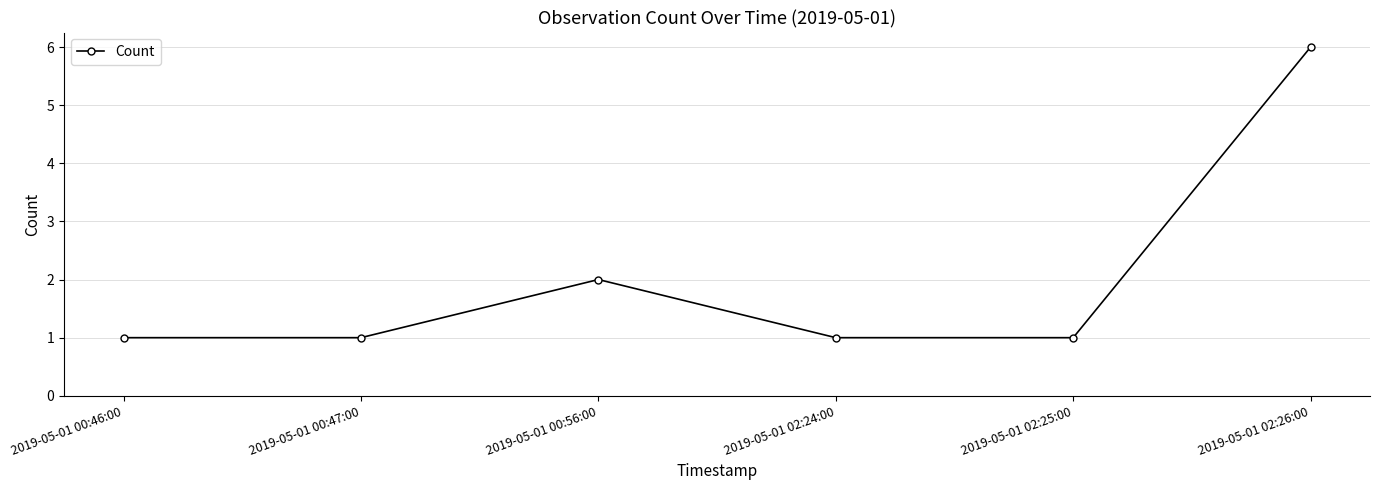

Reading right to left, transcribe all the data shown in this chart.

2019-05-01 02:26:00=6	2019-05-01 02:25:00=1	2019-05-01 02:24:00=1	2019-05-01 00:56:00=2	2019-05-01 00:47:00=1	2019-05-01 00:46:00=1